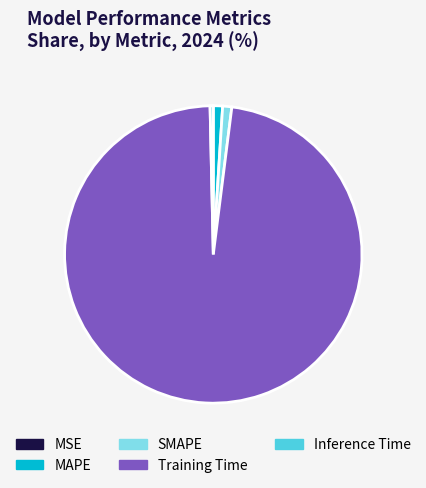

Is the sum of SMAPE and Inference Time greater than half?

No